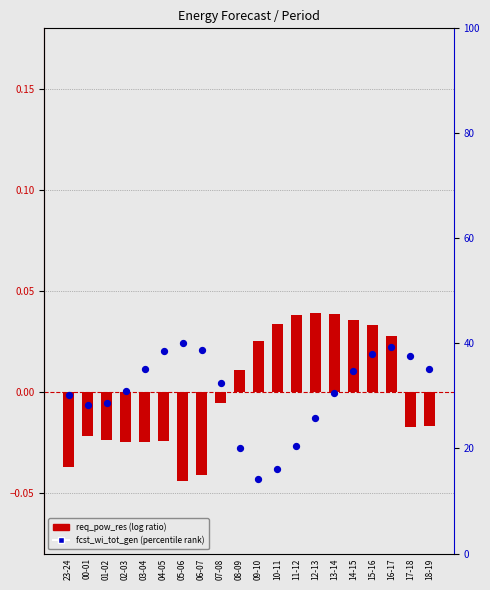

Which series has the largest Y range (max minus min)?

req_pow_res